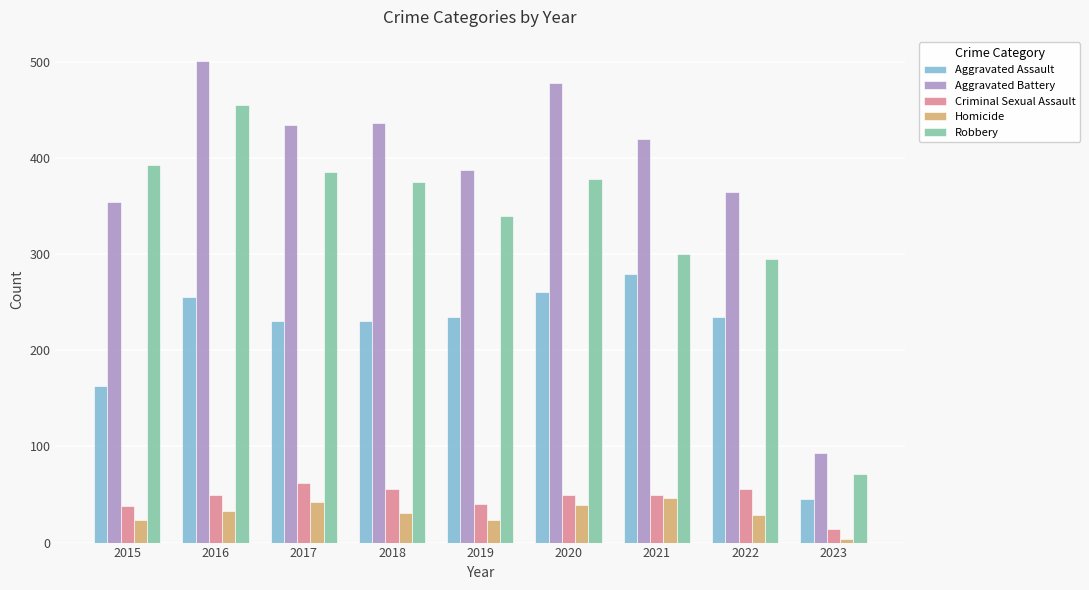

The value of Aggravated Battery at 2021 is 420. True or false?

True